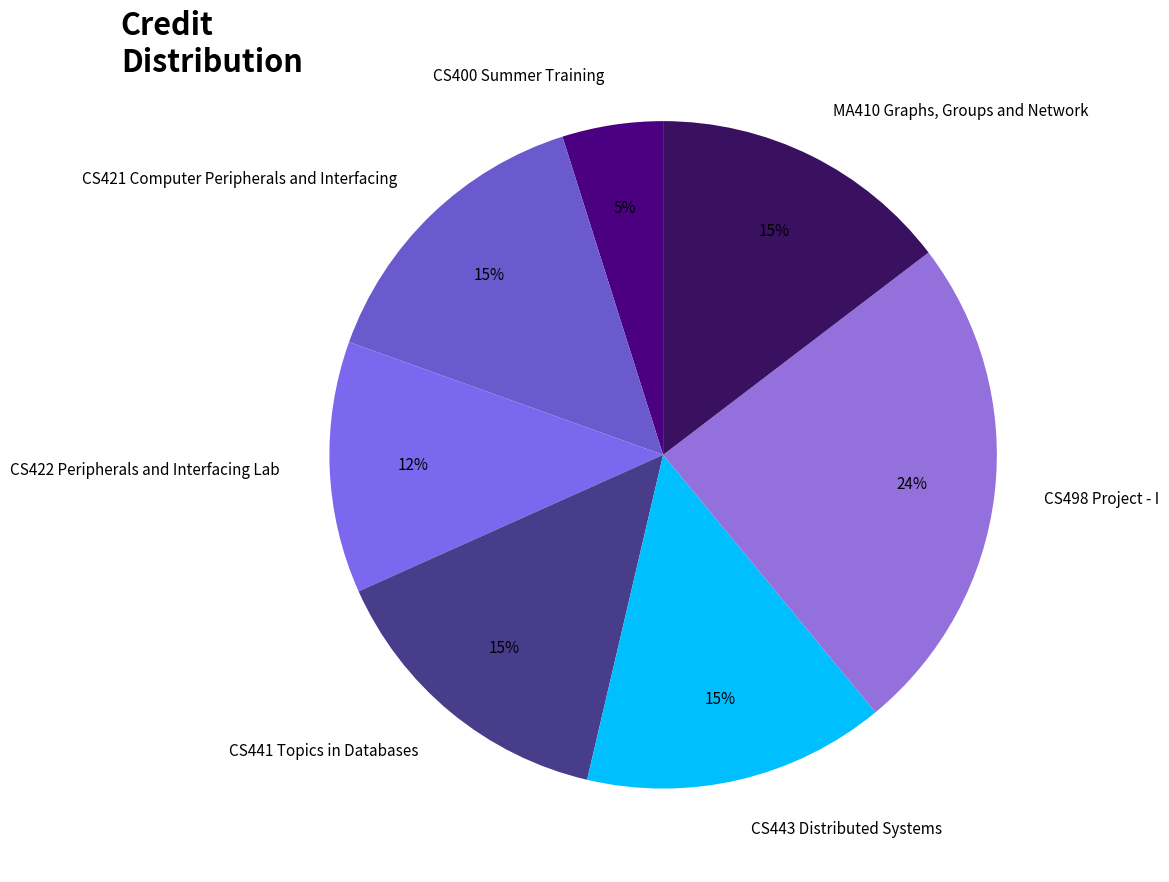

Is the sum of CS441 Topics in Databases and MA410 Graphs, Groups and Network greater than half?

No